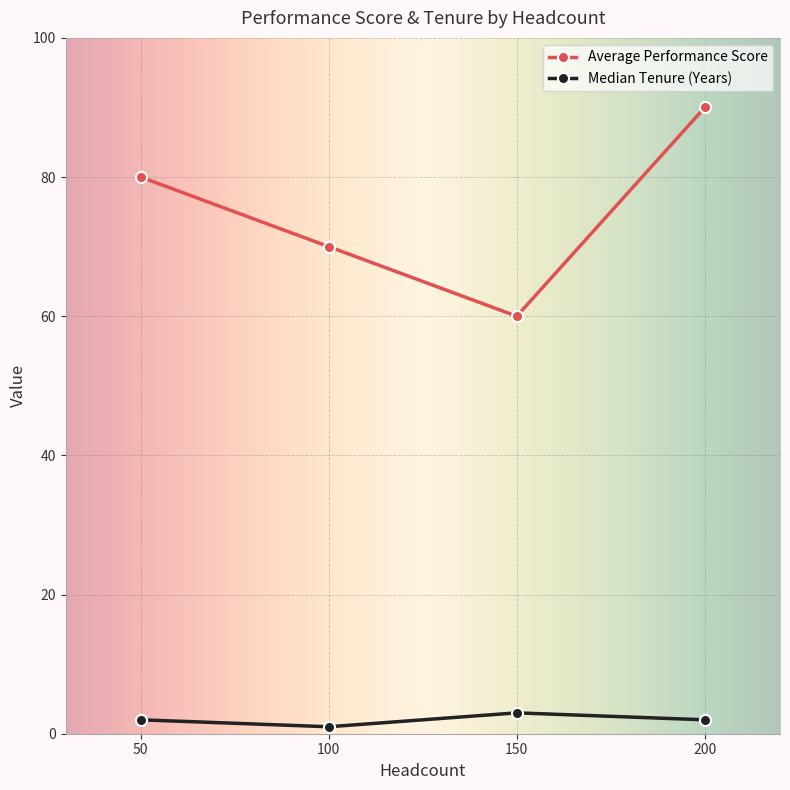

Rank the series by their maximum value, from lowest to highest.

Median Tenure (Years), Average Performance Score